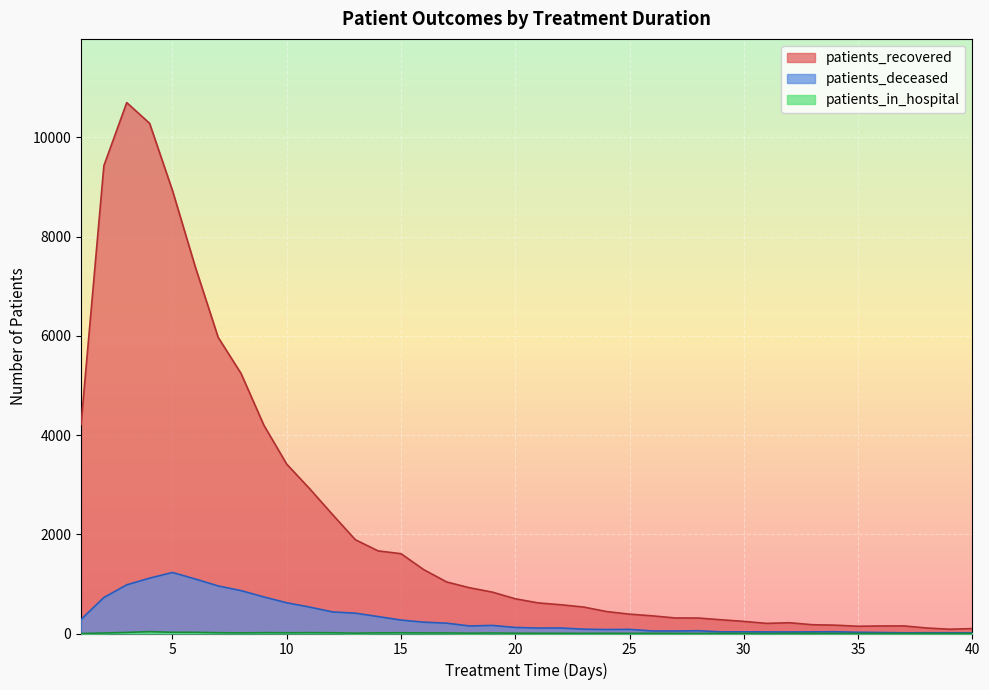

Between 15 and 6, which is larger?

6